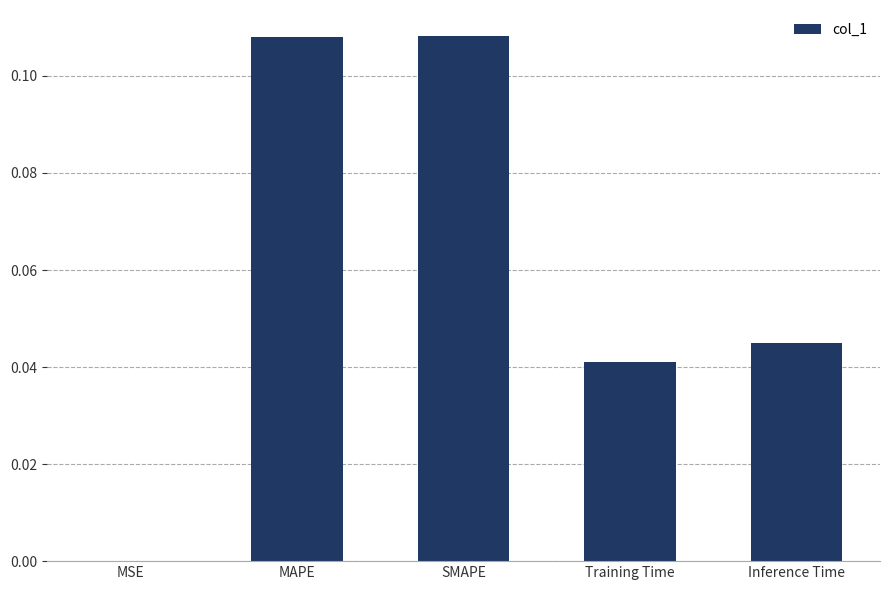

True or false: the data shows 0.0 at MSE.

True